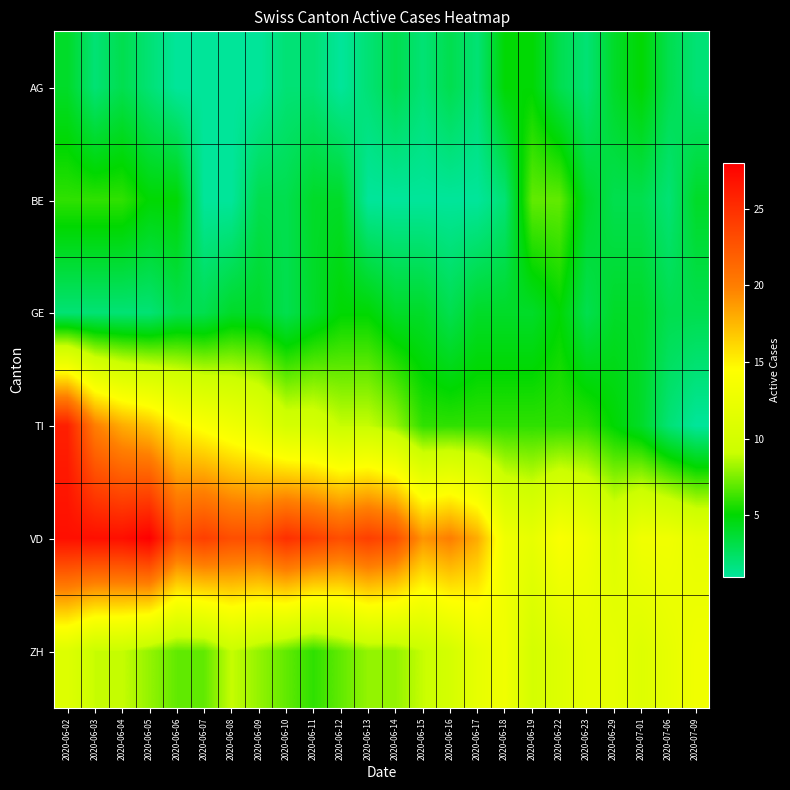

Reading left to right, what are all the values shown in this chart?

AG: 2020-06-02=4	2020-06-03=2	2020-06-04=3	2020-06-05=2	2020-06-06=1	2020-06-07=1	2020-06-08=1	2020-06-09=1	2020-06-10=2	2020-06-11=2	2020-06-12=1	2020-06-13=2	2020-06-14=3	2020-06-15=2	2020-06-16=3	2020-06-17=2	2020-06-18=5	2020-06-19=5	2020-06-22=3	2020-06-23=2	2020-06-29=4	2020-07-01=5	2020-07-06=3	2020-07-09=2
BE: 2020-06-02=6	2020-06-03=6	2020-06-04=6	2020-06-05=5	2020-06-06=5	2020-06-07=1	2020-06-08=1	2020-06-09=3	2020-06-10=3	2020-06-11=4	2020-06-12=4	2020-06-13=1	2020-06-14=1	2020-06-15=1	2020-06-16=1	2020-06-17=1	2020-06-18=2	2020-06-19=7	2020-06-22=7	2020-06-23=4	2020-06-29=3	2020-07-01=3	2020-07-06=2	2020-07-09=4
GE: 2020-06-02=2	2020-06-03=2	2020-06-04=2	2020-06-05=2	2020-06-06=3	2020-06-07=3	2020-06-08=4	2020-06-09=4	2020-06-10=3	2020-06-11=4	2020-06-12=5	2020-06-13=5	2020-06-14=4	2020-06-15=4	2020-06-16=3	2020-06-17=4	2020-06-18=4	2020-06-19=4	2020-06-22=5	2020-06-23=3	2020-06-29=4	2020-07-01=4	2020-07-06=3	2020-07-09=3
TI: 2020-06-02=26	2020-06-03=20	2020-06-04=18	2020-06-05=17	2020-06-06=15	2020-06-07=14	2020-06-08=13	2020-06-09=12	2020-06-10=10	2020-06-11=10	2020-06-12=9	2020-06-13=9	2020-06-14=8	2020-06-15=6	2020-06-16=6	2020-06-17=6	2020-06-18=6	2020-06-19=6	2020-06-22=6	2020-06-23=6	2020-06-29=5	2020-07-01=4	2020-07-06=2	2020-07-09=1
VD: 2020-06-02=27	2020-06-03=27	2020-06-04=27	2020-06-05=28	2020-06-06=23	2020-06-07=24	2020-06-08=23	2020-06-09=23	2020-06-10=25	2020-06-11=24	2020-06-12=23	2020-06-13=24	2020-06-14=23	2020-06-15=19	2020-06-16=20	2020-06-17=18	2020-06-18=13	2020-06-19=12	2020-06-22=14	2020-06-23=13	2020-06-29=11	2020-07-01=13	2020-07-06=13	2020-07-09=12
ZH: 2020-06-02=11	2020-06-03=9	2020-06-04=9	2020-06-05=8	2020-06-06=7	2020-06-07=7	2020-06-08=9	2020-06-09=8	2020-06-10=7	2020-06-11=6	2020-06-12=7	2020-06-13=8	2020-06-14=8	2020-06-15=9	2020-06-16=10	2020-06-17=12	2020-06-18=13	2020-06-19=10	2020-06-22=11	2020-06-23=12	2020-06-29=12	2020-07-01=11	2020-07-06=12	2020-07-09=13